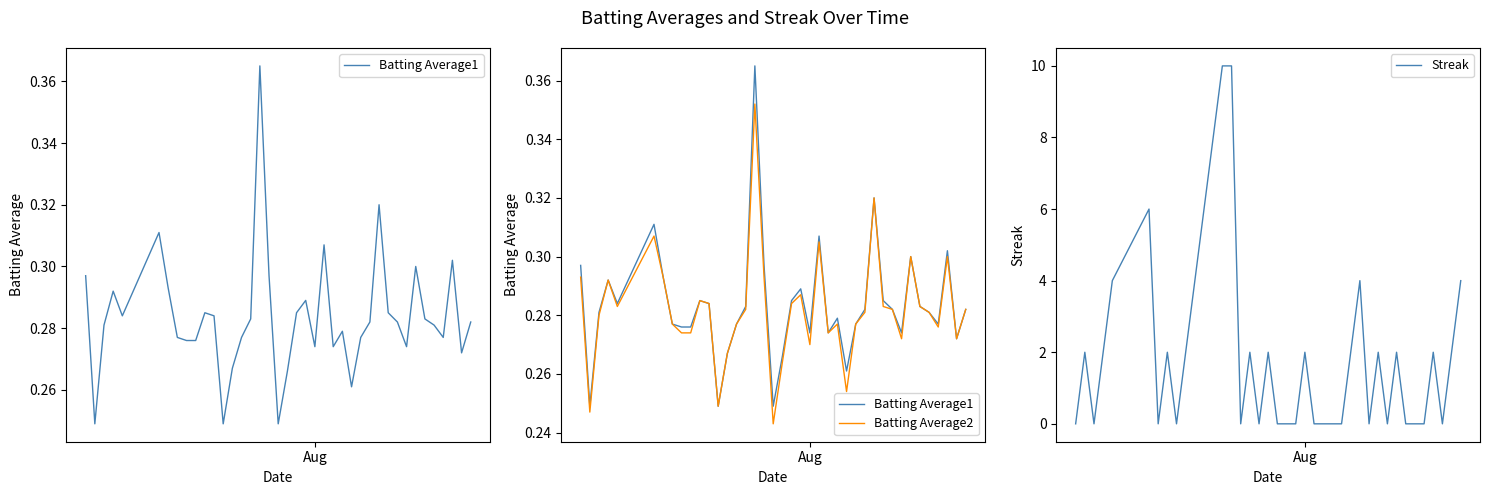

What is the average value of the Batting Average1 series?

0.3